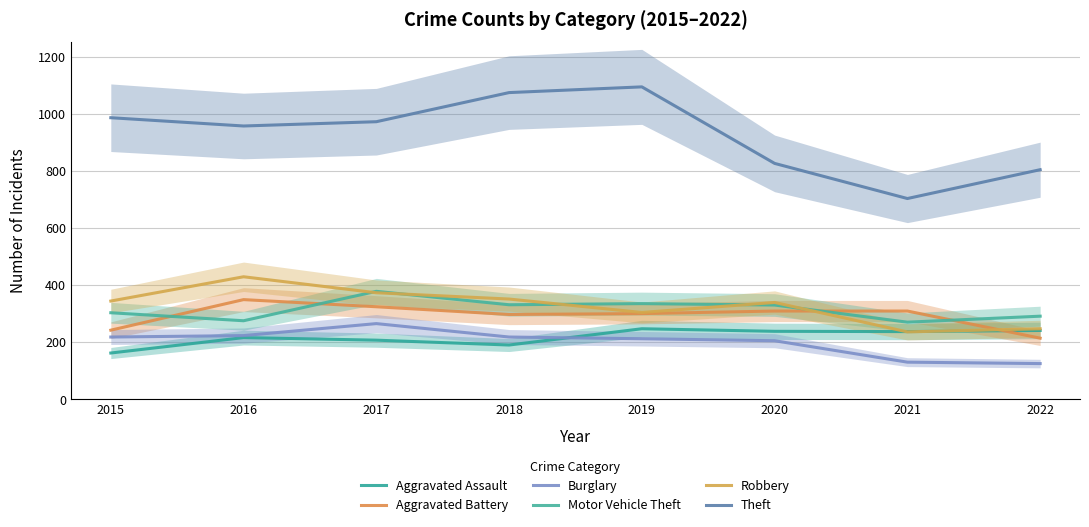

The value of Burglary at 2019 is 212. True or false?

True